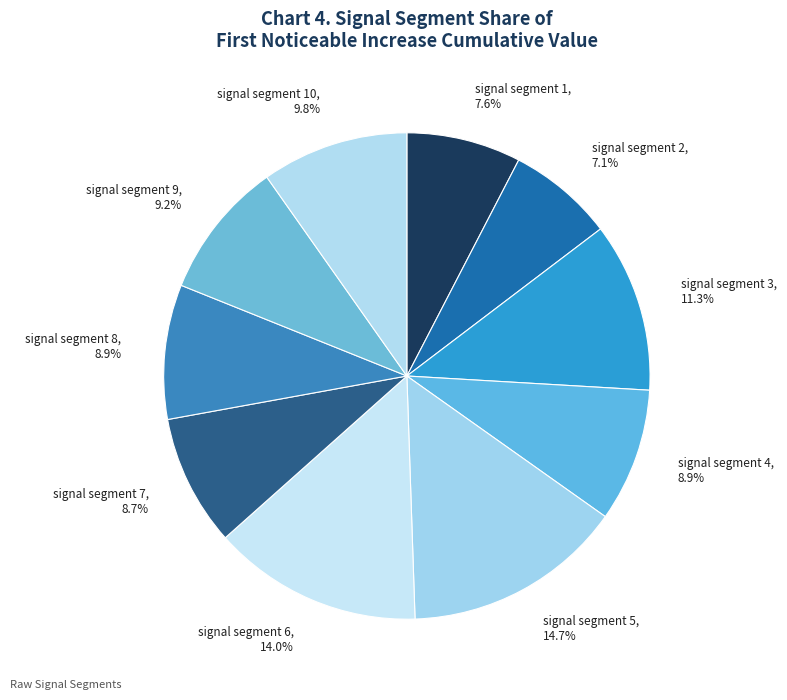

How much of the chart is everything except signal segment 3, 11.3%?

88.7%